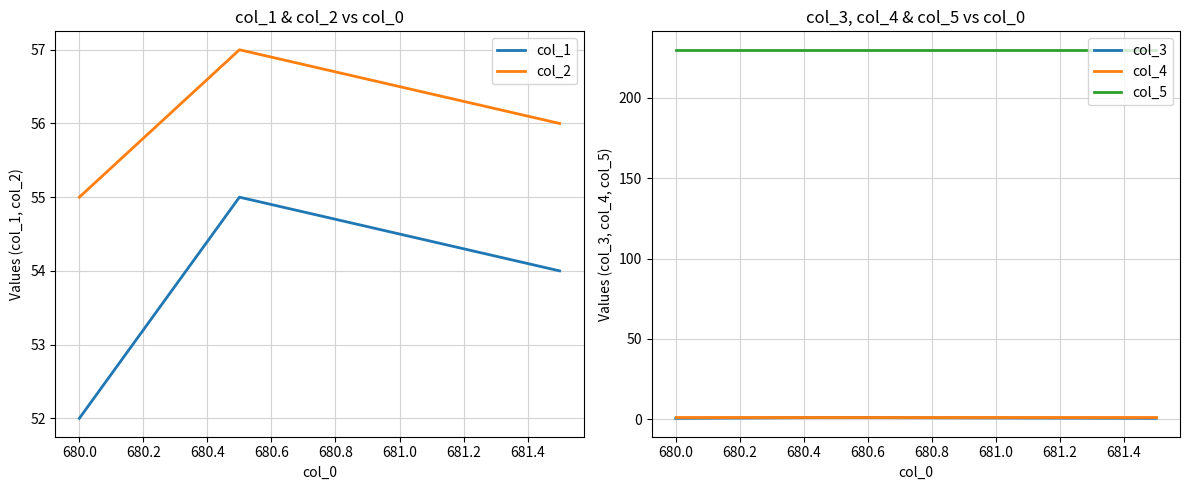

What is the minimum value for col_5?

230.0